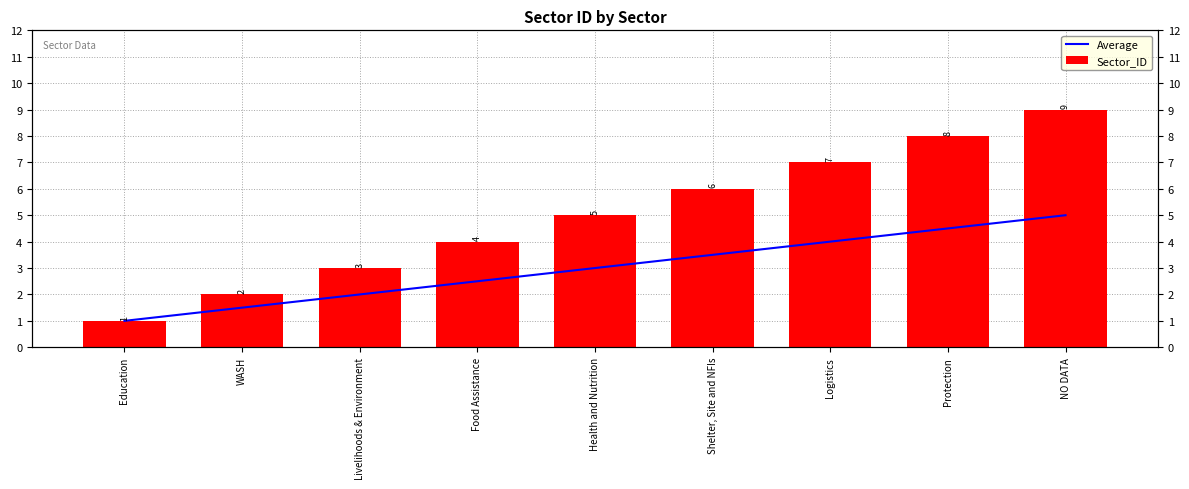

At Protection, list the series in order from largest to smallest.

Sector_ID, Average